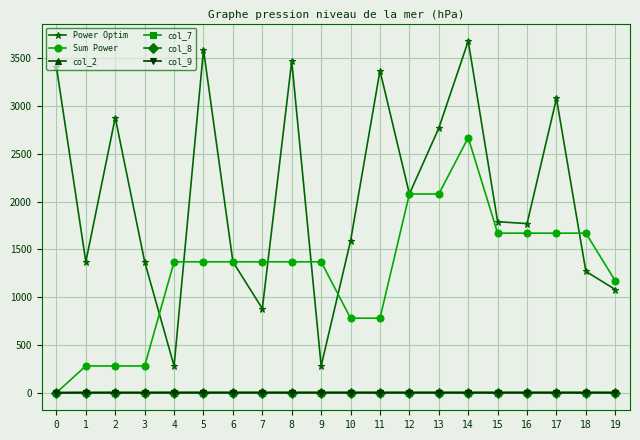

Between 6 and 9, which series saw the biggest shift?

Power Optim